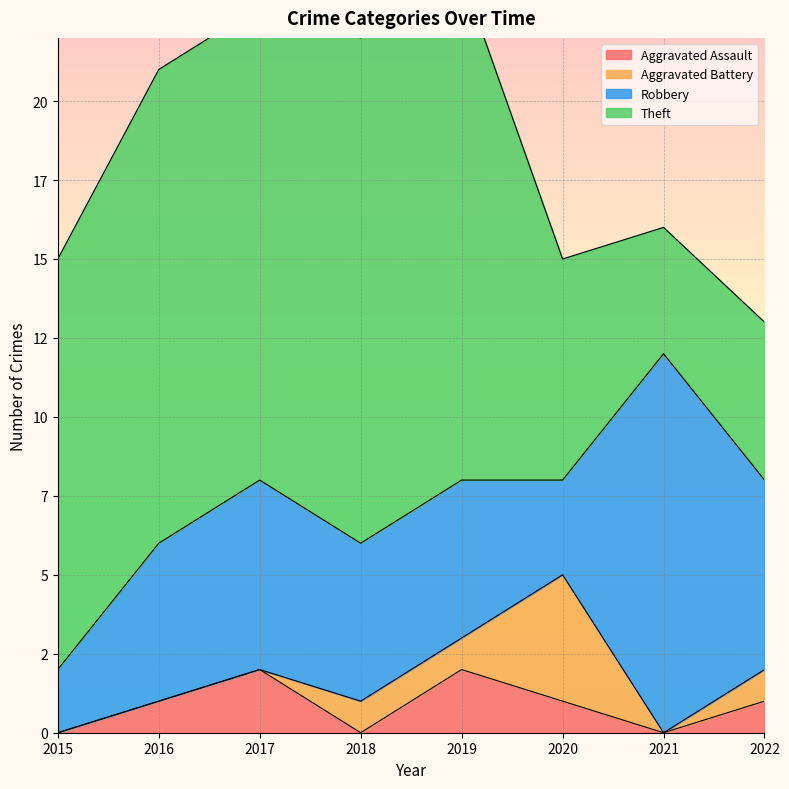

What is the value of the Aggravated Assault point at the 8th from the left?

1